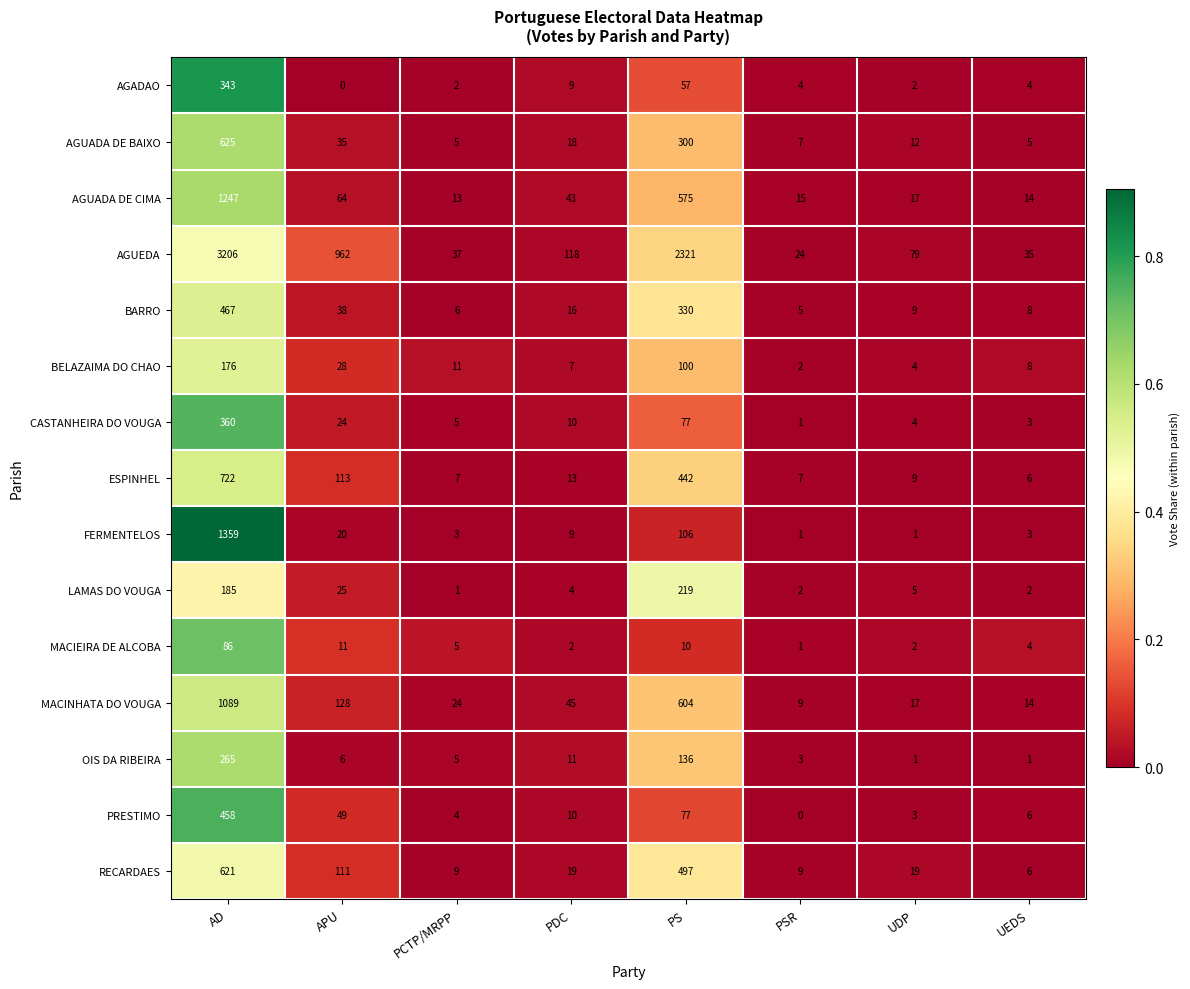

What is the difference between the CASTANHEIRA DO VOUGA values at PSR and PCTP/MRPP?

4